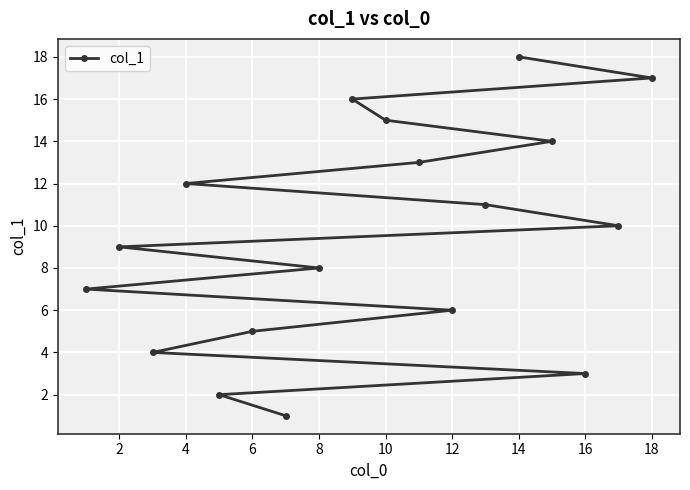

What is the smallest value displayed?

1